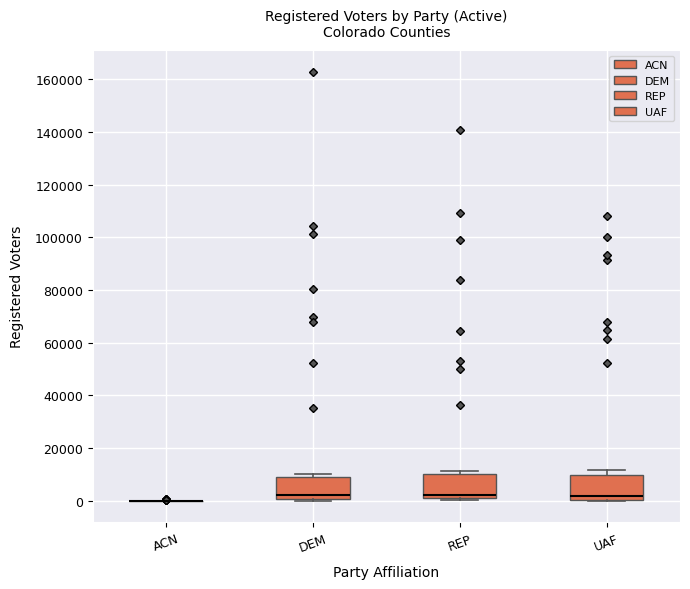

Reading left to right, transcribe this box plot: for each box, give where its median line is, the range the box spans, and where its two whiskers end, as read against the y-axis. The values are not printed on the chart, so give them approximately, as read against the axis.

ACN: box collapsed to a line at 0, whiskers 0 to 0
DEM: median 2000, box 0 to 10000, whiskers 0 (just below the box's lower edge) to 10000 (just above the box's upper edge)
REP: median 2000, box 0 to 10000, whiskers 0 (just below the box's lower edge) to 12000
UAF: median 2000, box 0 to 10000, whiskers 0 to 12000